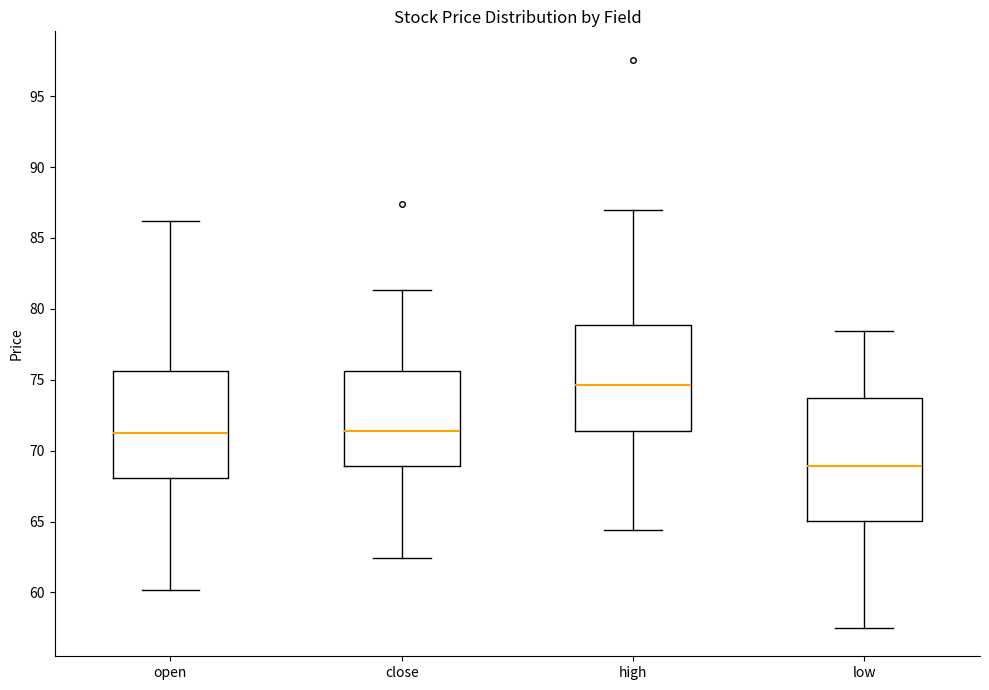

Reading left to right, transcribe this box plot: for each box, give where its median line is, the range the box spans, and where its two whiskers end, as read against the y-axis. The values are not printed on the chart, so give them approximately, as read against the axis.

open: median 71.0, box 68.0 to 75.5, whiskers 60.0 to 86.0
close: median 71.5, box 69.0 to 75.5, whiskers 62.5 to 81.5
high: median 74.5, box 71.5 to 79.0, whiskers 64.5 to 87.0
low: median 69.0, box 65.0 to 73.5, whiskers 57.5 to 78.5